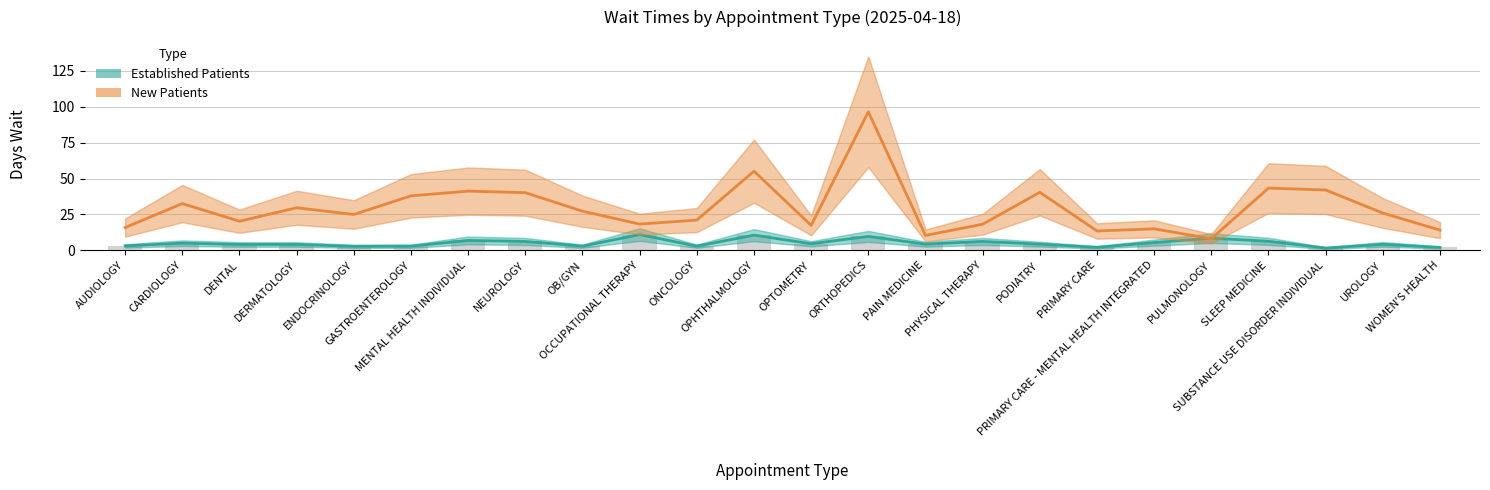

At how many categories does at least one series exceed 50?

2